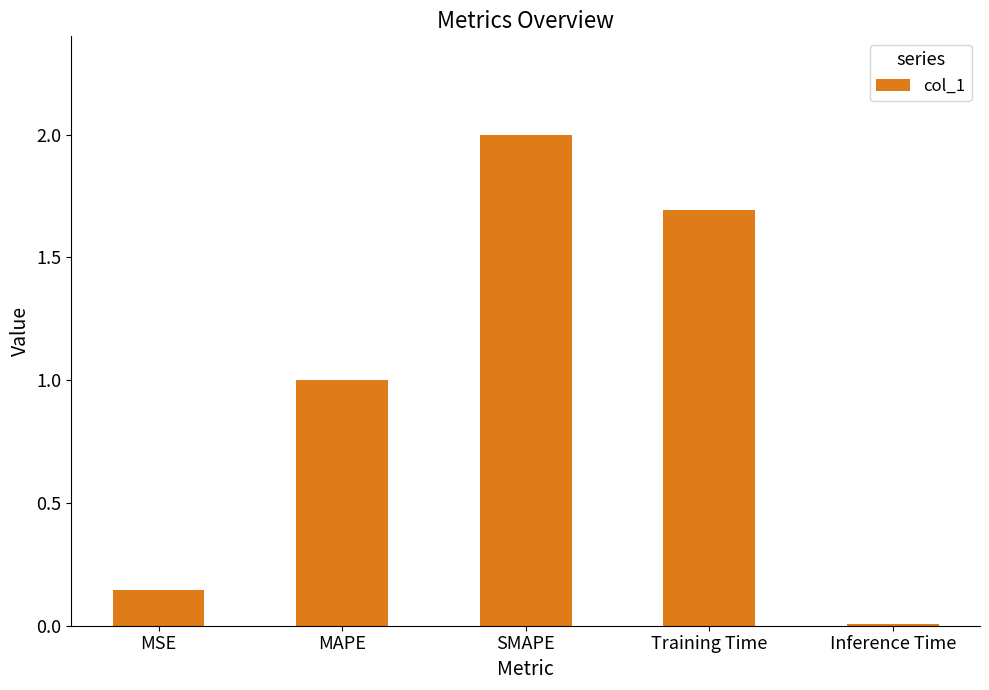

True or false: the data shows 1.0 at MAPE.

True